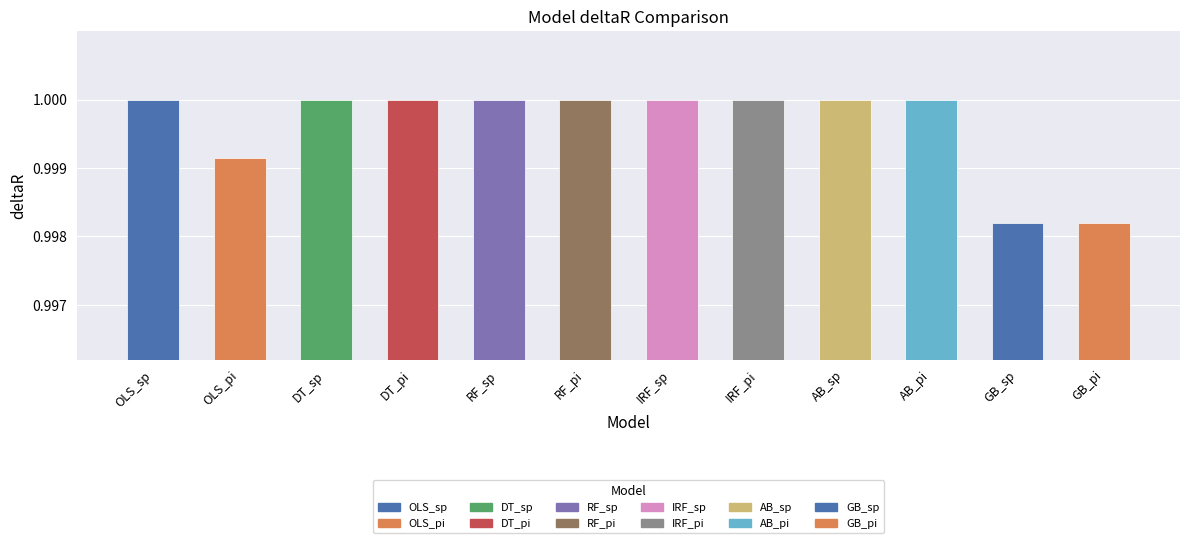

What is the label of the 4th bar from the left?

DT_pi